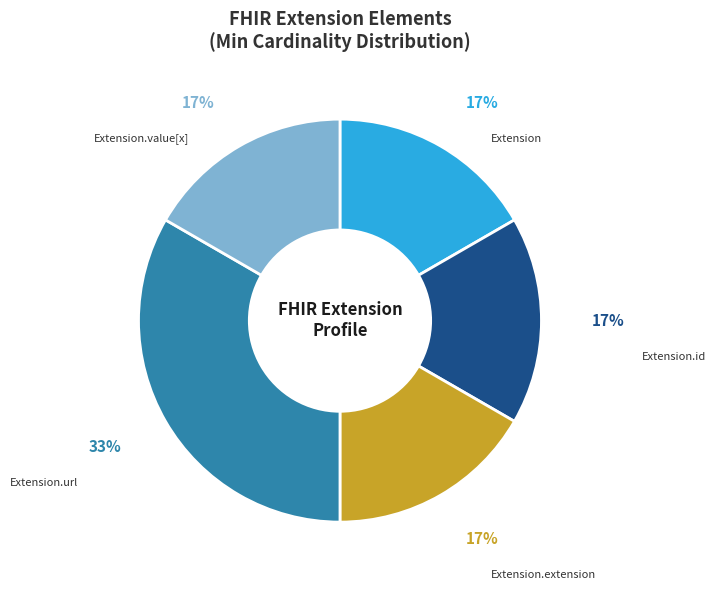

Is there any slice that represents more than half of the pie?

No